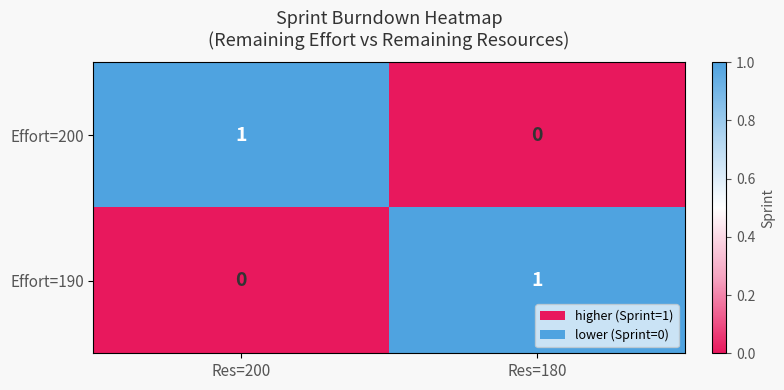

Where is Effort=190 nearest to the value 0?

Res=200